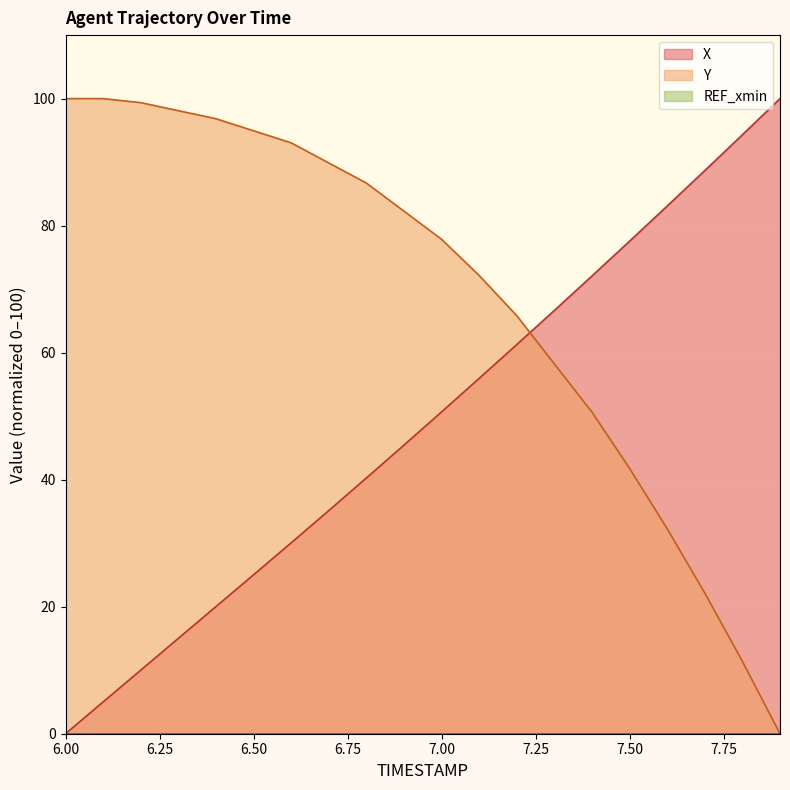

Rank the categories by X value from highest to lowest.

7.9, 7.8, 7.7, 7.6, 7.5, 7.4, 7.3, 7.2, 7.1, 7.0, 6.9, 6.8, 6.7, 6.6, 6.5, 6.4, 6.3, 6.2, 6.1, 6.0